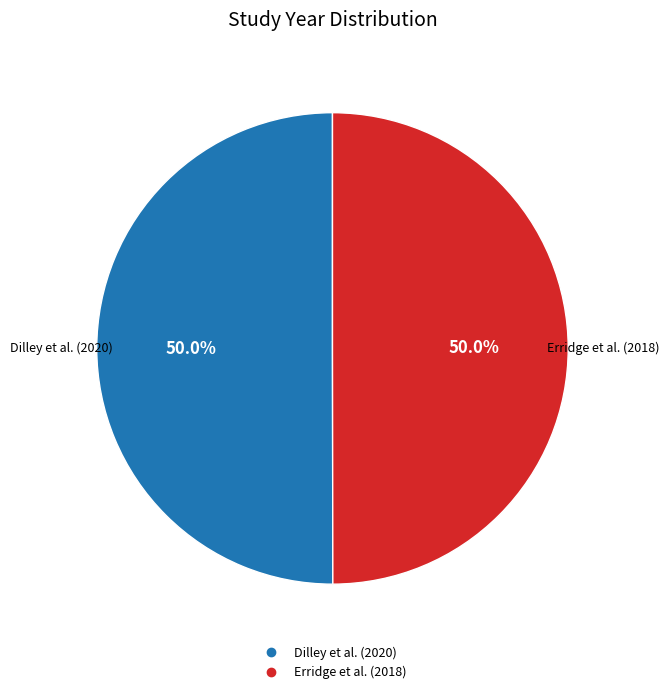

True or false: Dilley et al. (2020) accounts for 50% of the total.

True